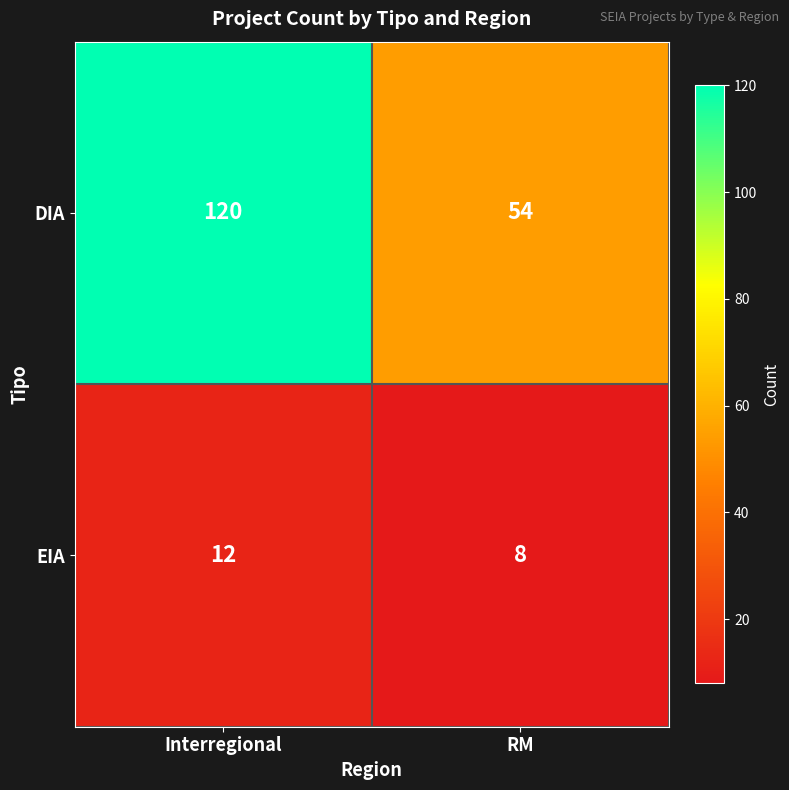

List the series in order of their peak value, highest first.

DIA, EIA